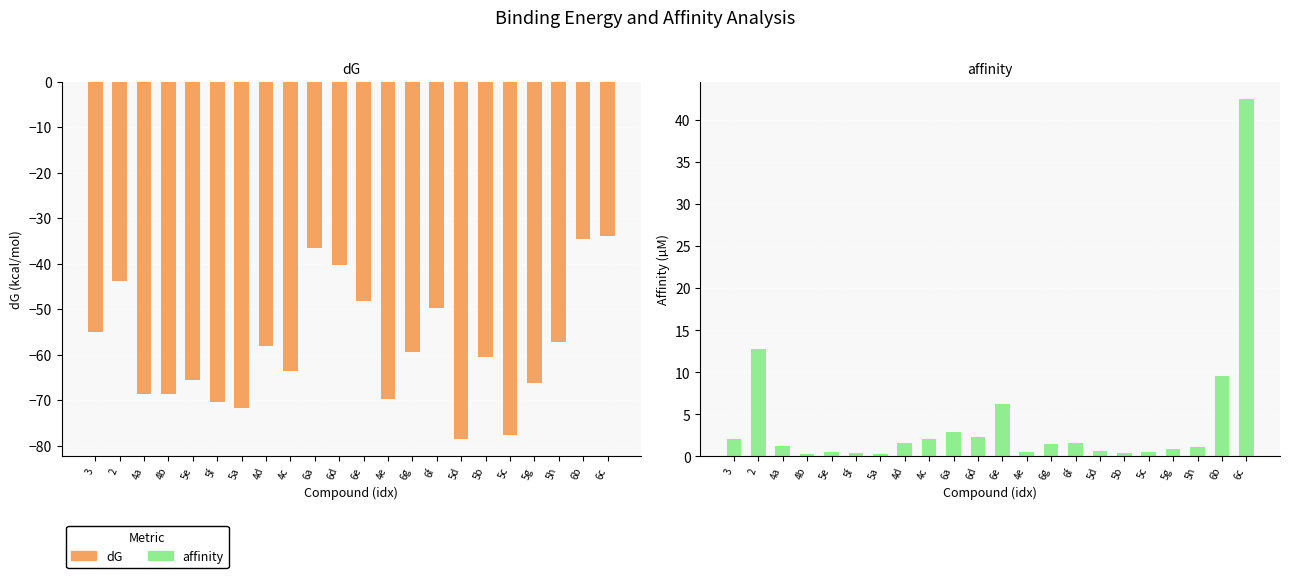

Which category has the lowest value in the dG series?

5d